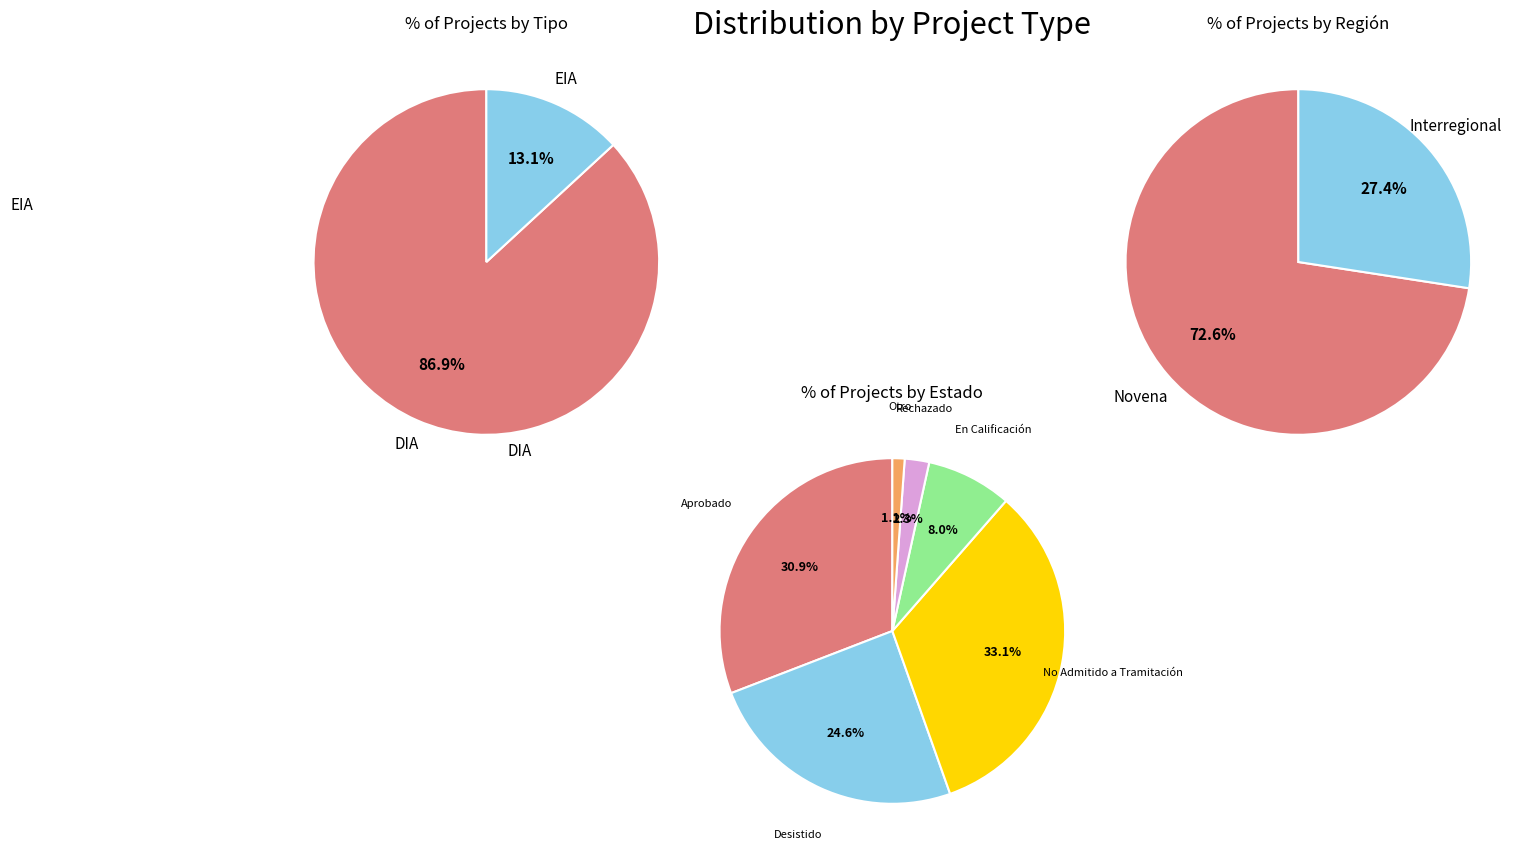

Combined, do EIA and DIA account for over 50%?

Yes